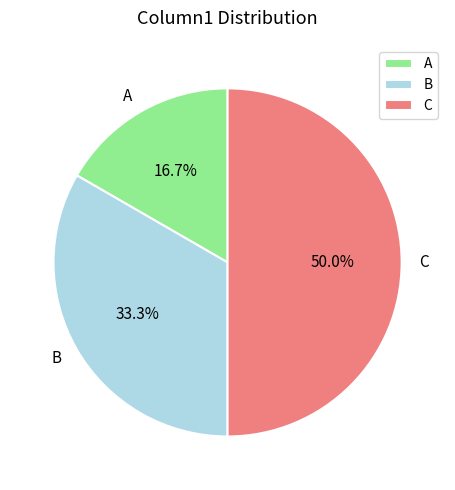

True or false: B accounts for 41% of the total.

False